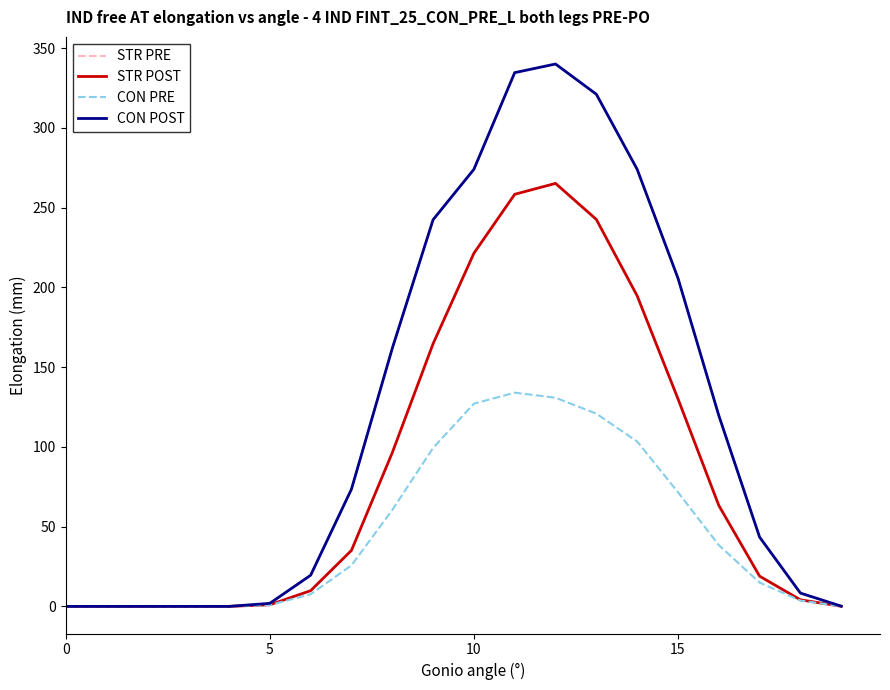

True or false: CON POST and STR POST intersect in this chart.

False